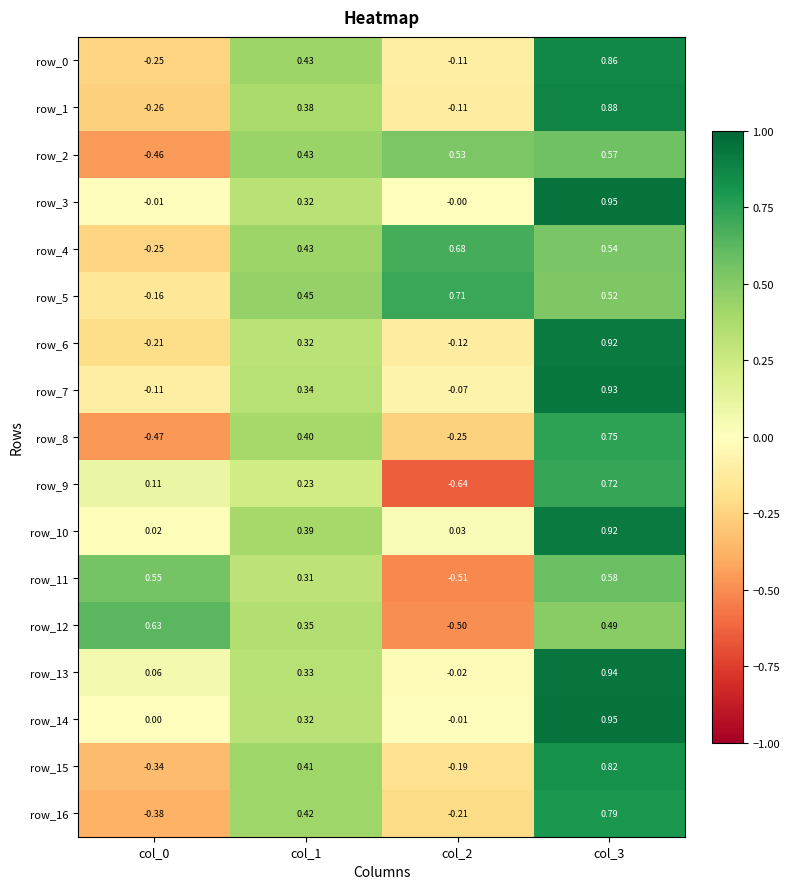

Is the value of row_2 at col_3 greater than the value of row_13 at col_2?

Yes